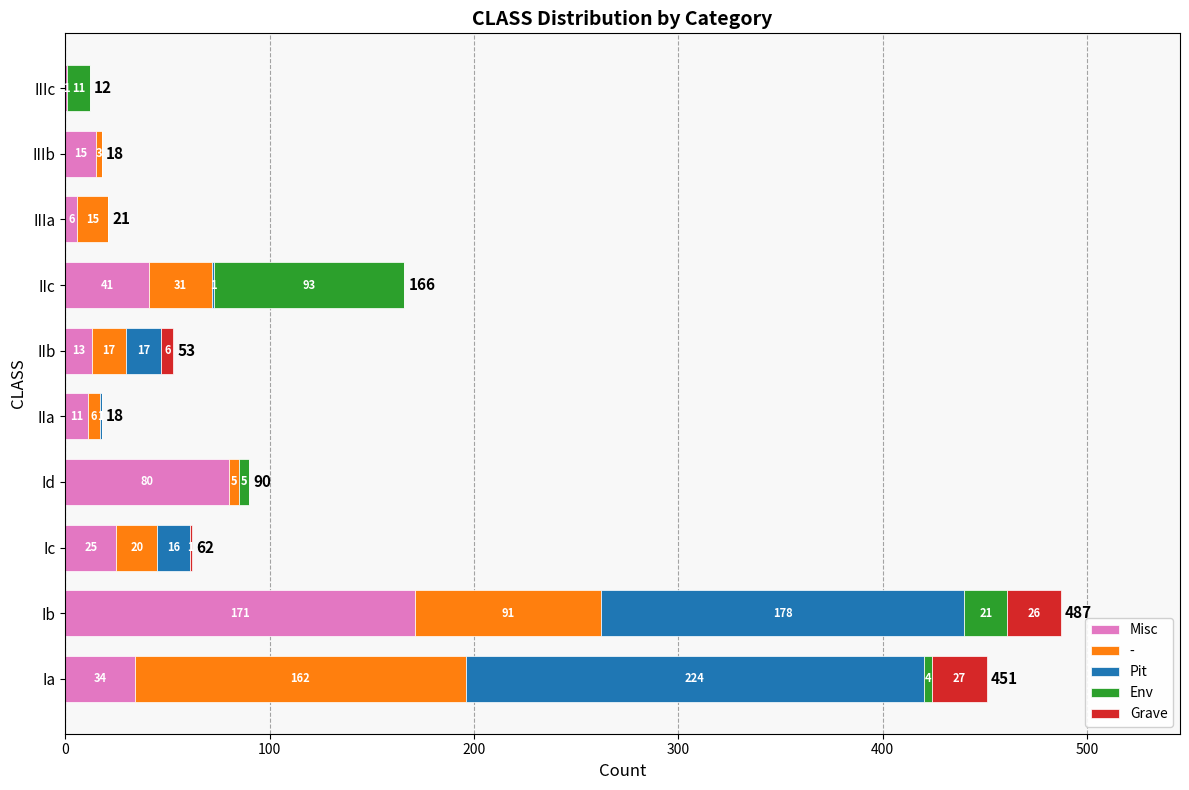

What is the sum of all Misc values?

397